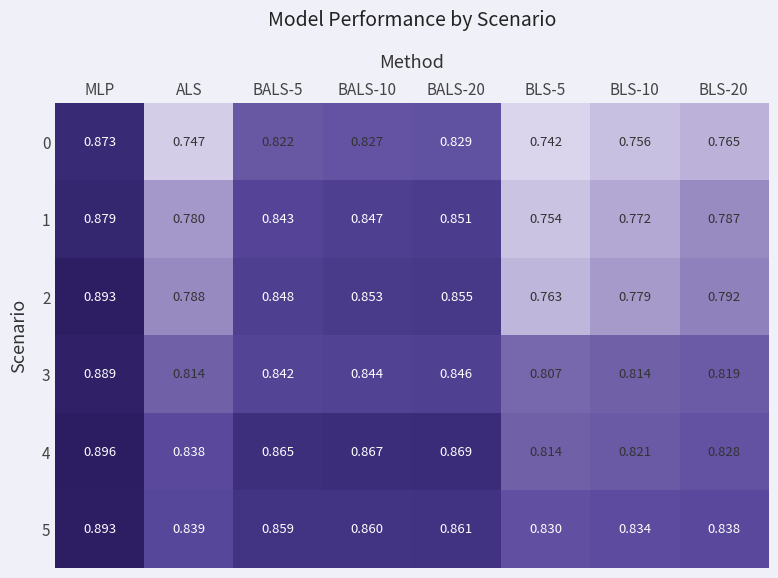

At how many categories does at least one series exceed 0?

8